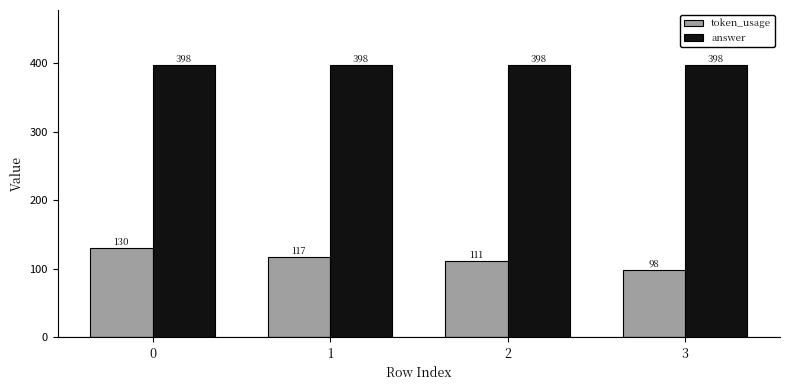

Reading left to right, transcribe all the data shown in this chart.

token_usage: 0=130	1=117	2=111	3=98
answer: 0=398	1=398	2=398	3=398